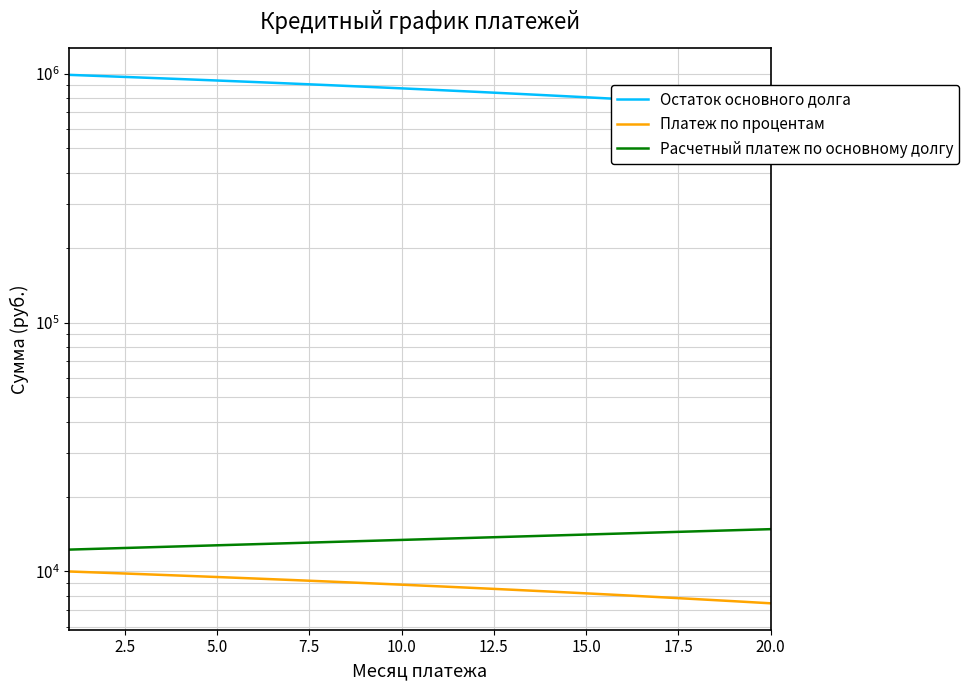

Reading left to right, extract all data points from this chart.

Остаток основного долга: 987755.6	975388.7	962898.1	950282.6	937541.0	924672.0	911674.2	898546.5	885287.6	871896.0	858370.5	844709.8	830912.4	816977.1	802902.4	788687.0	774329.4	759828.2	745182.1	730389.5
Платеж по процентам: 10000.0	9877.6	9753.9	9629.0	9502.8	9375.4	9246.7	9116.7	8985.5	8852.9	8719.0	8583.7	8447.1	8309.1	8169.8	8029.0	7886.9	7743.3	7598.3	7451.8
Расчетный платеж по основному долгу: 12244.5	12366.9	12490.6	12615.5	12741.6	12869.0	12997.7	13127.7	13259.0	13391.6	13525.5	13660.7	13797.4	13935.3	14074.7	14215.4	14357.6	14501.1	14646.2	14792.6